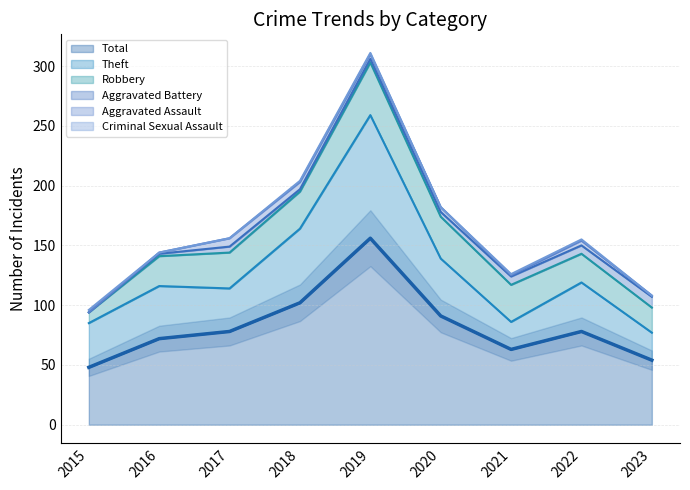

What is the value of the Aggravated Assault point at the 7th from the left?

1